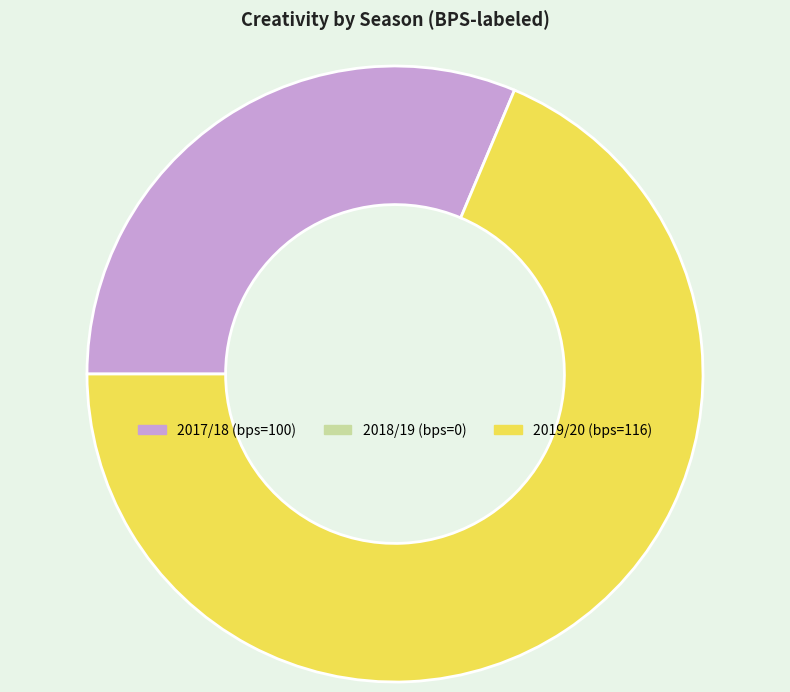

Is there any slice that represents more than half of the pie?

Yes